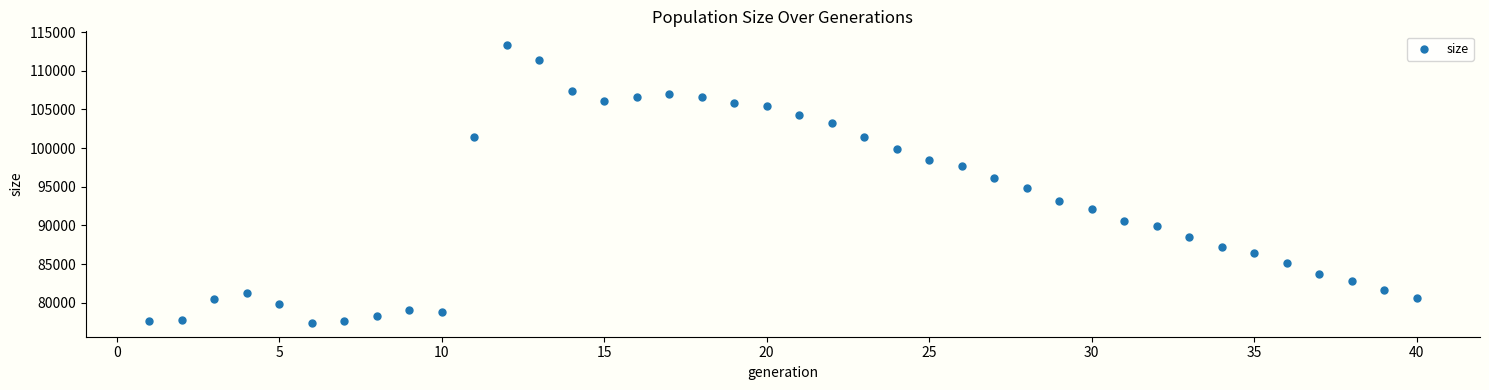

What is the range of X values (max minus min)?

39